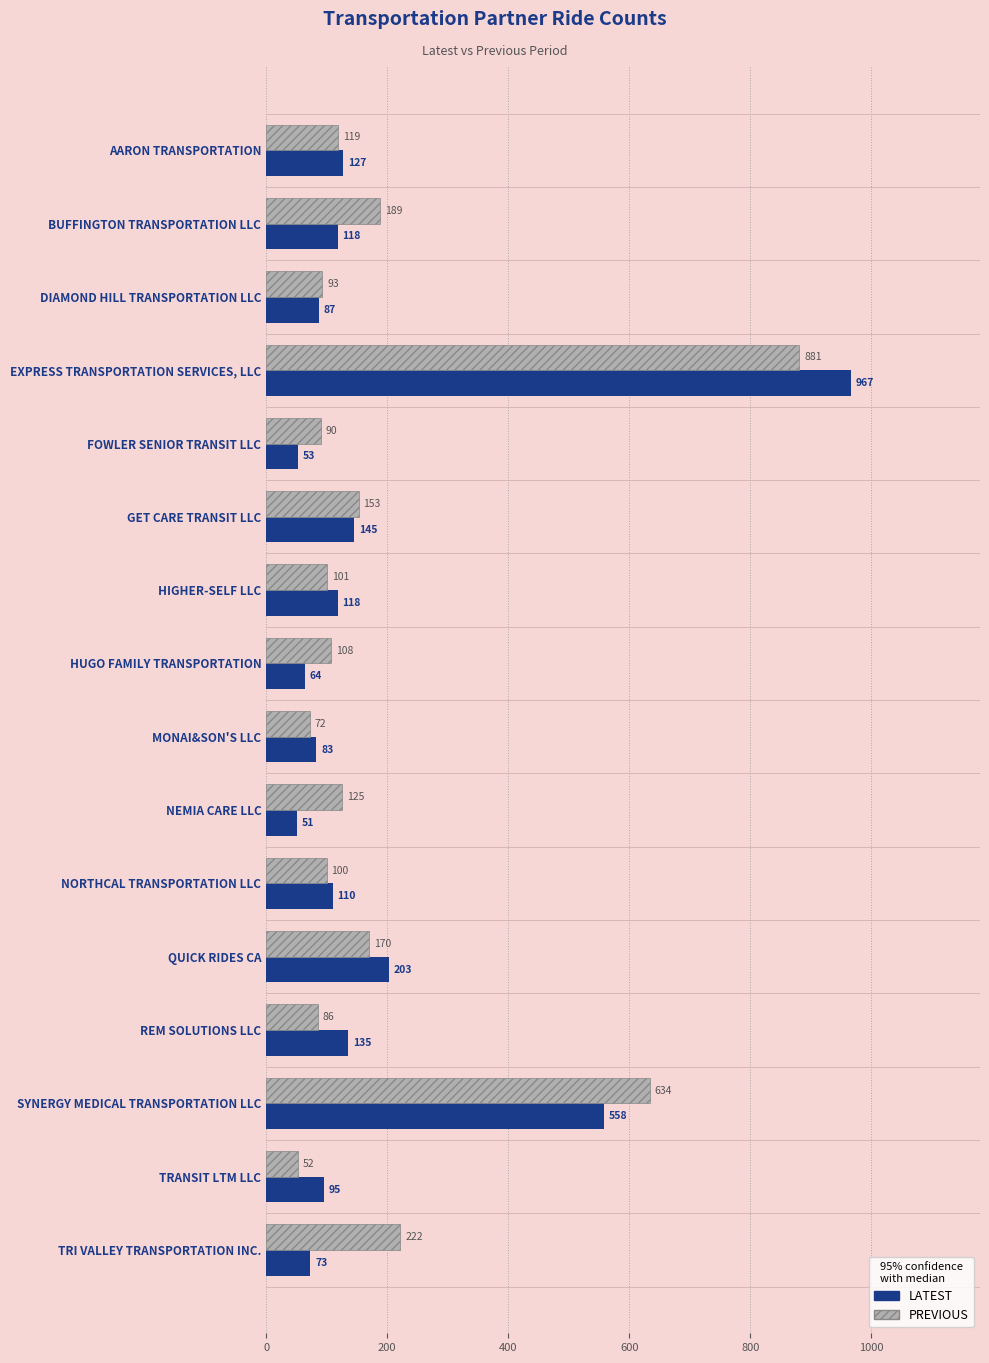

What is the sum of all LATEST values?

2987